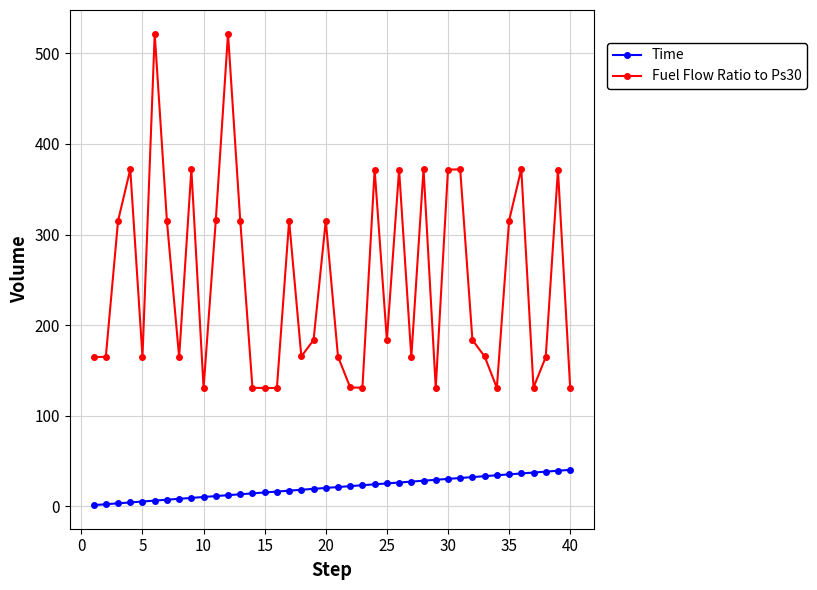

Which series has the largest total across all categories?

Fuel Flow Ratio to Ps30